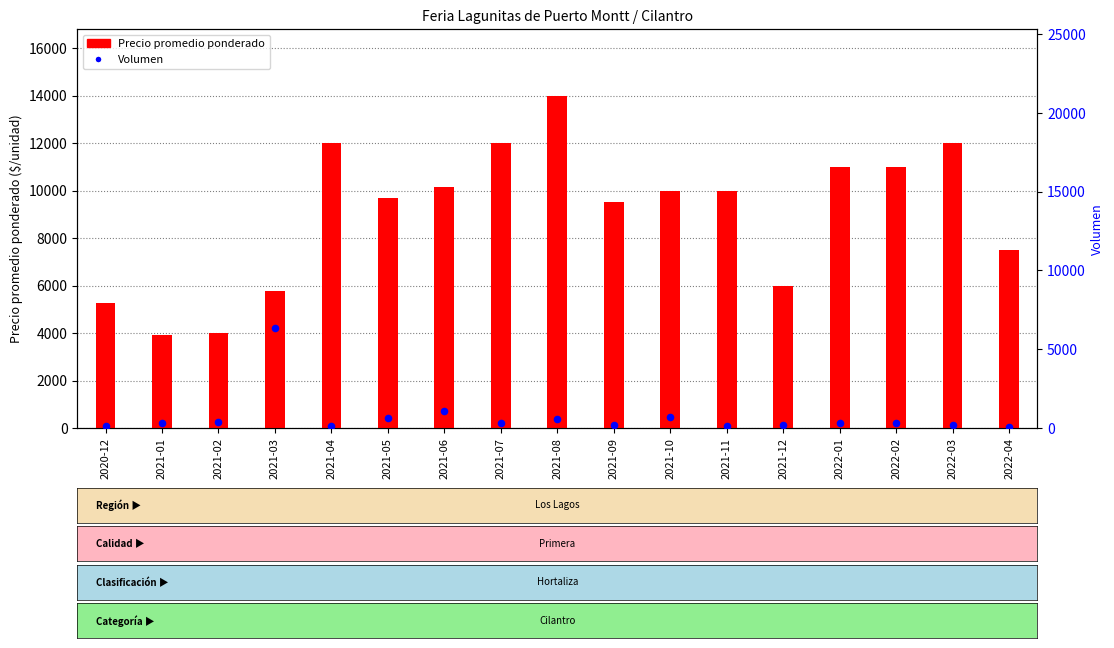

At how many categories does at least one series exceed 865?

17